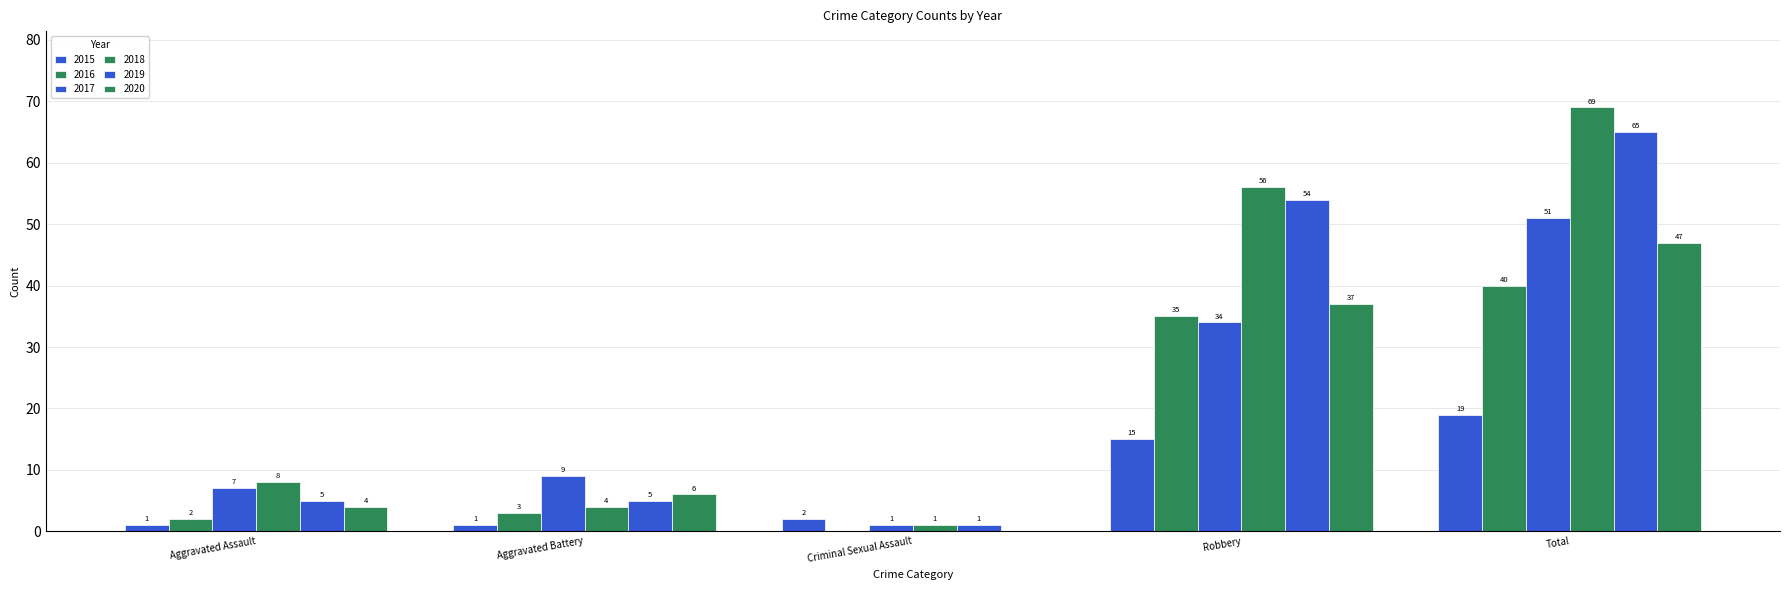

Are the bars grouped side by side (vs. stacked)?

Yes